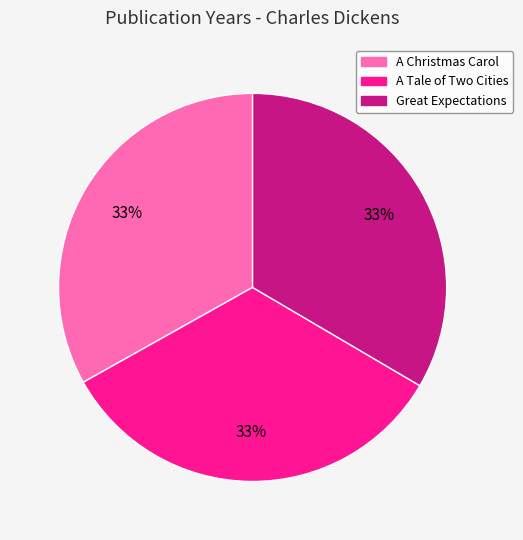

To the nearest percent, what is the combined percentage of A Tale of Two Cities and A Christmas Carol?

67%